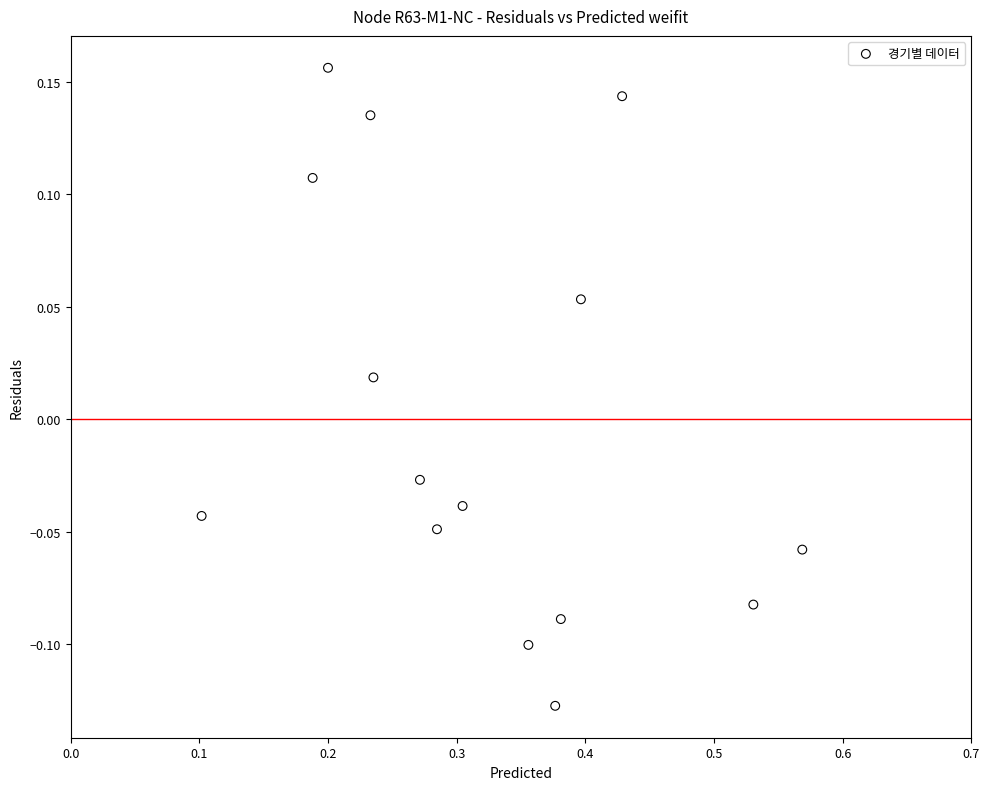

What is the range of Y values (max minus min)?

0.3